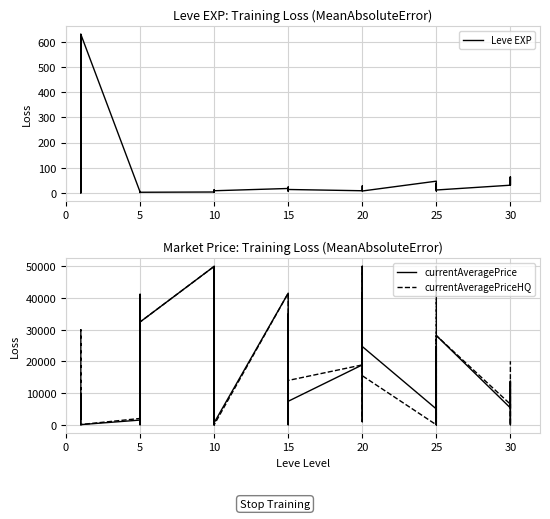

Where do currentAveragePriceHQ and currentAveragePrice first cross each other?

0 and 5